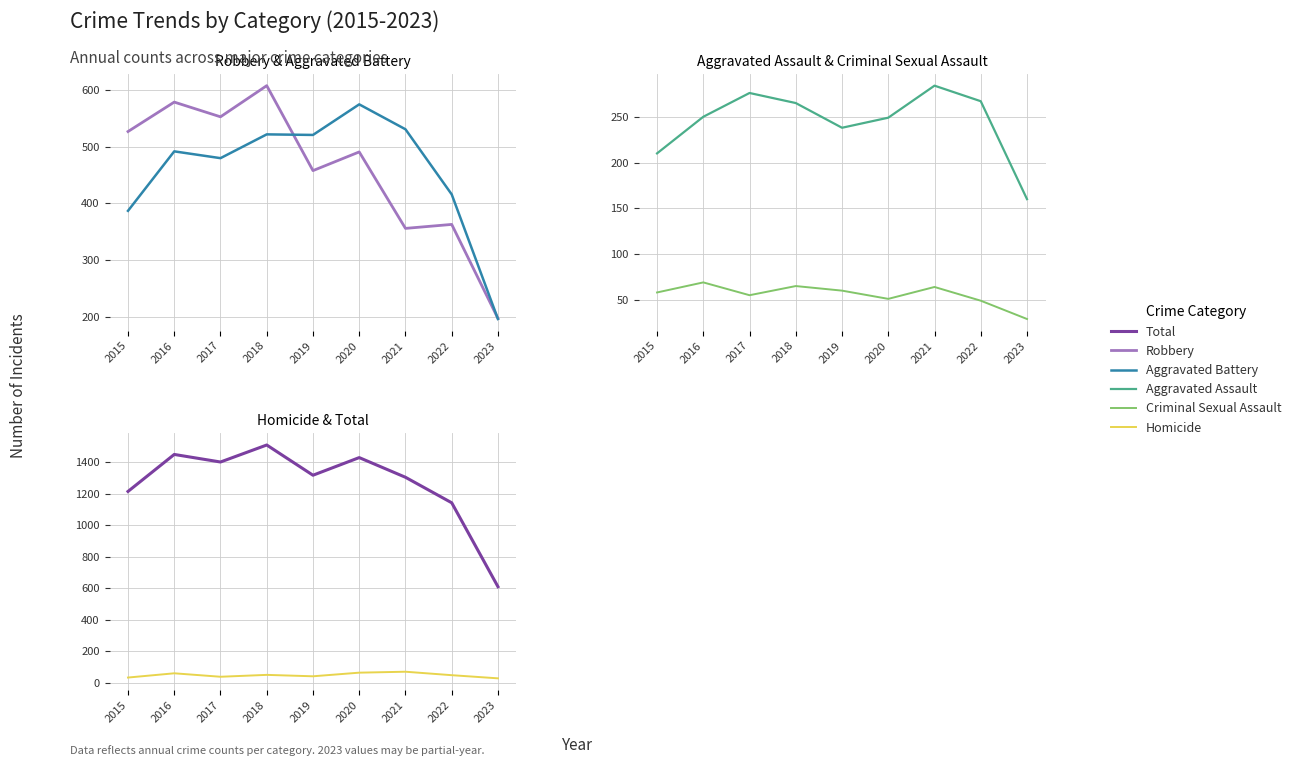

True or false: Homicide and Robbery cross at least once.

False